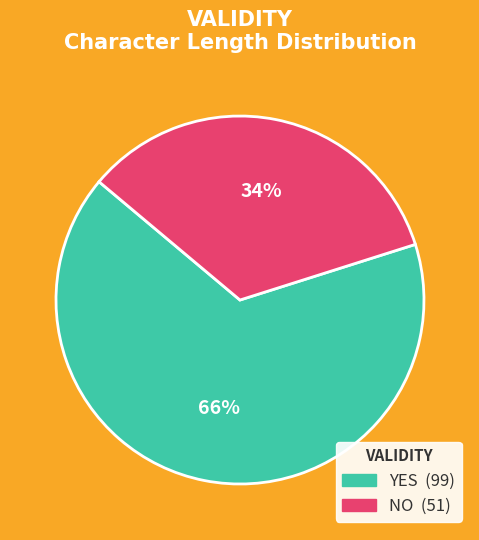

Is there a majority slice in this chart?

Yes